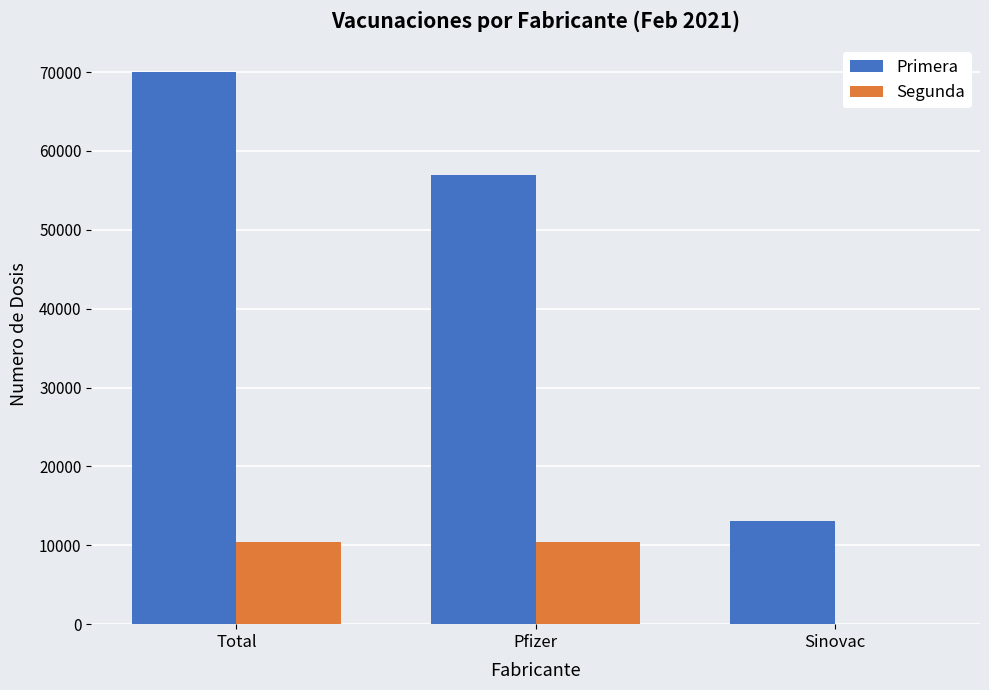

Which category has the highest value across all series?

Total